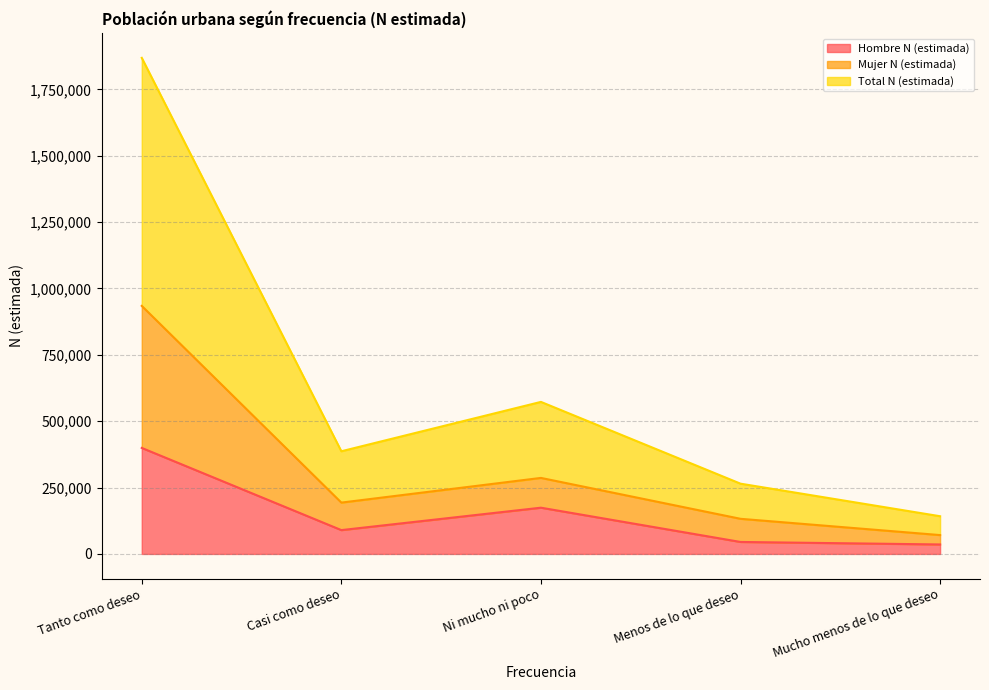

Which label corresponds to the largest value in the chart?

Tanto como deseo